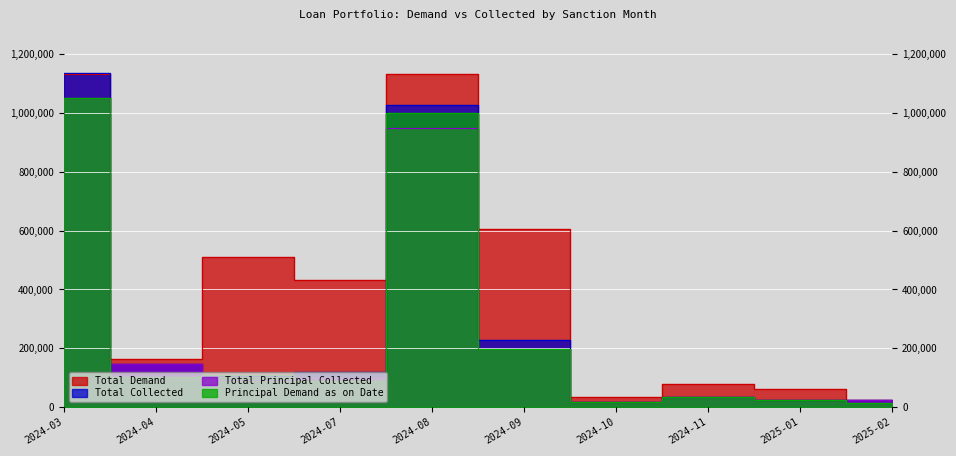

What is the total value across all series at 2025-01?

132600